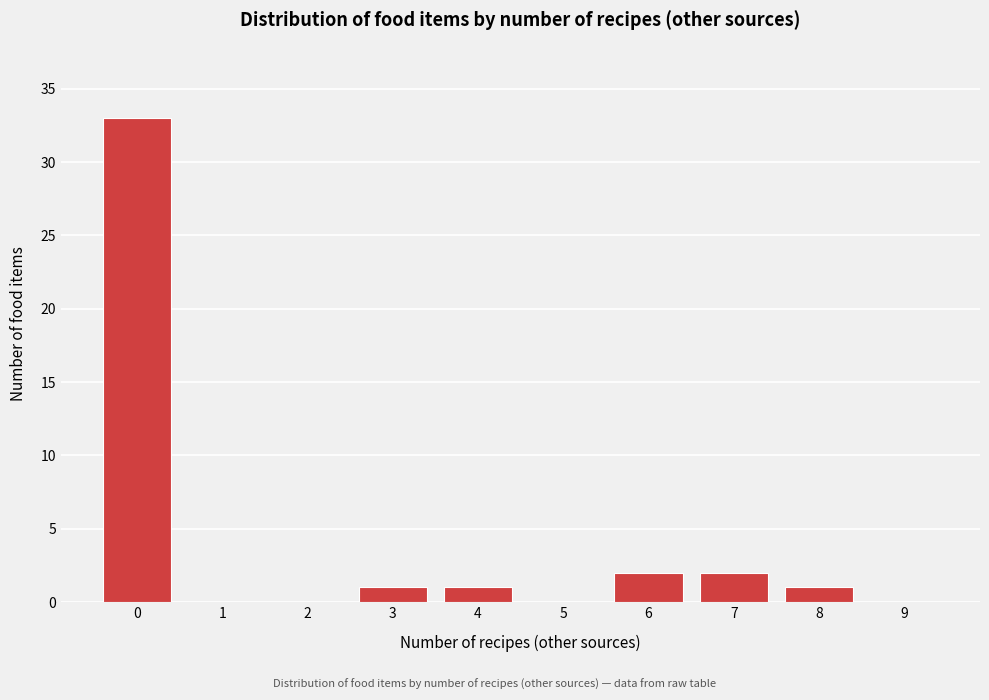

Reading right to left, what are all the values shown in this chart?

9=0	8=1	7=2	6=2	5=0	4=1	3=1	2=0	1=0	0=33